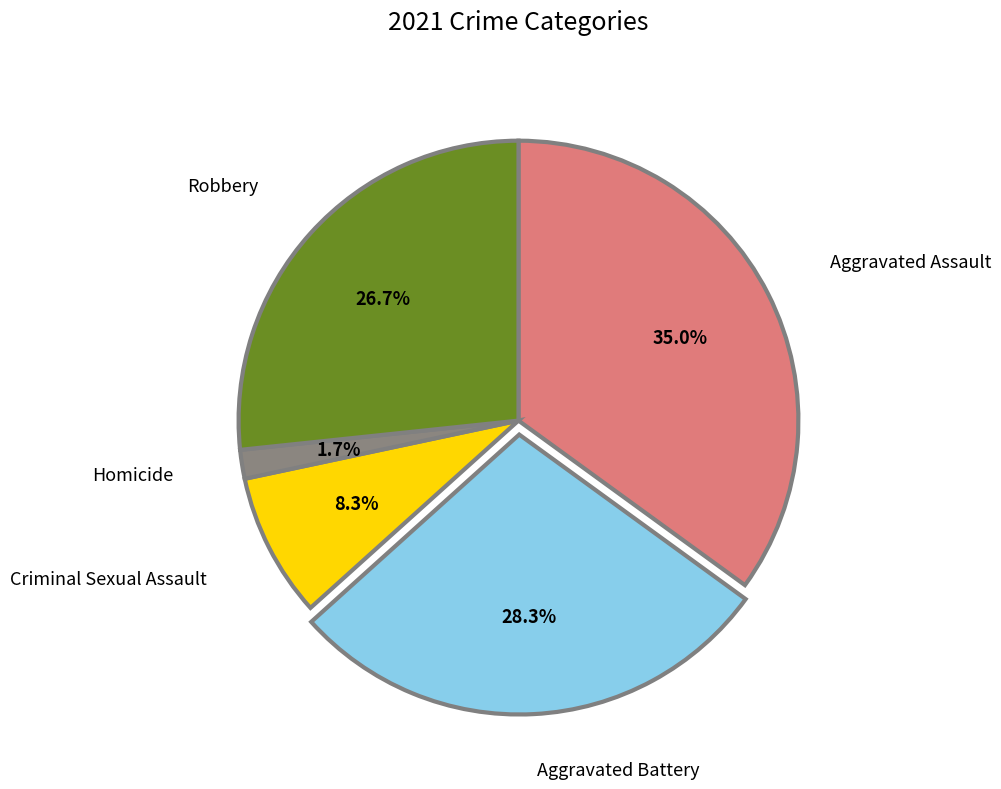

What is the smallest slice in the pie chart?

Homicide